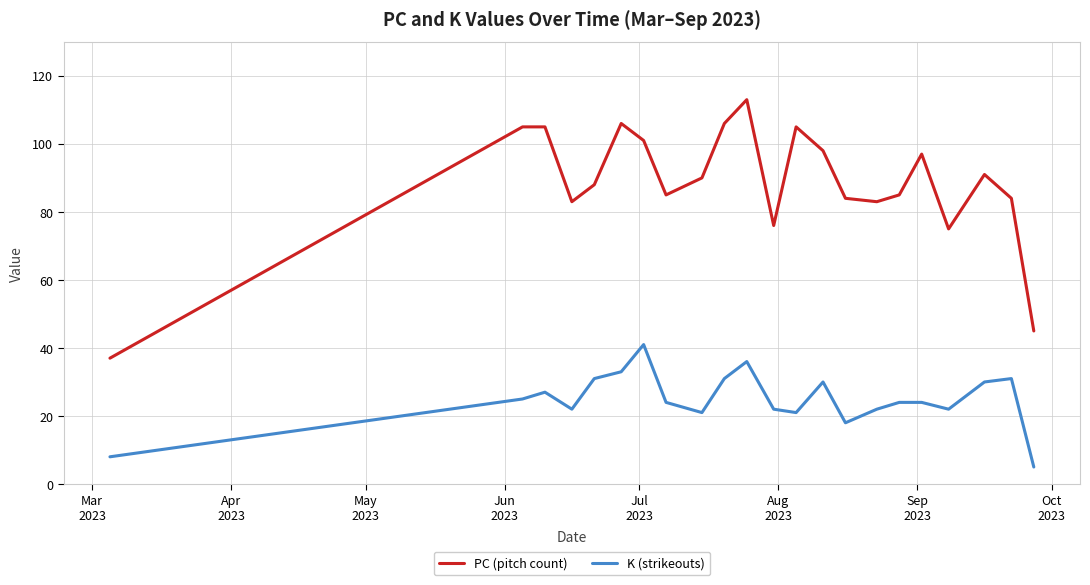

What are all the series names shown in the legend?

PC (pitch count), K (strikeouts)